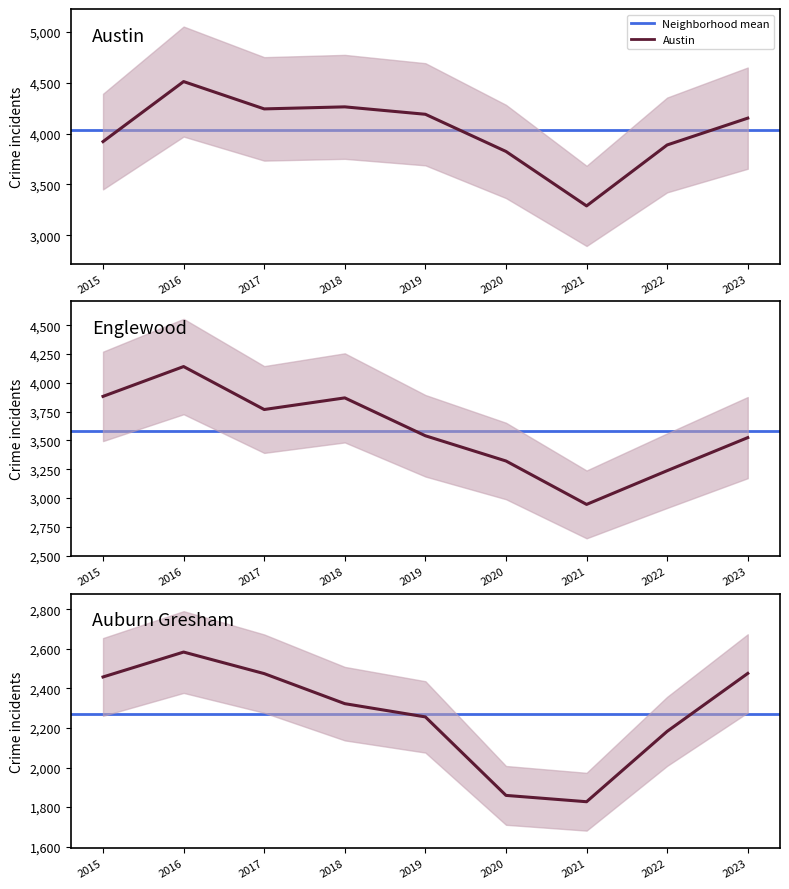

How many values in the Auburn Gresham series exceed 2323?

4